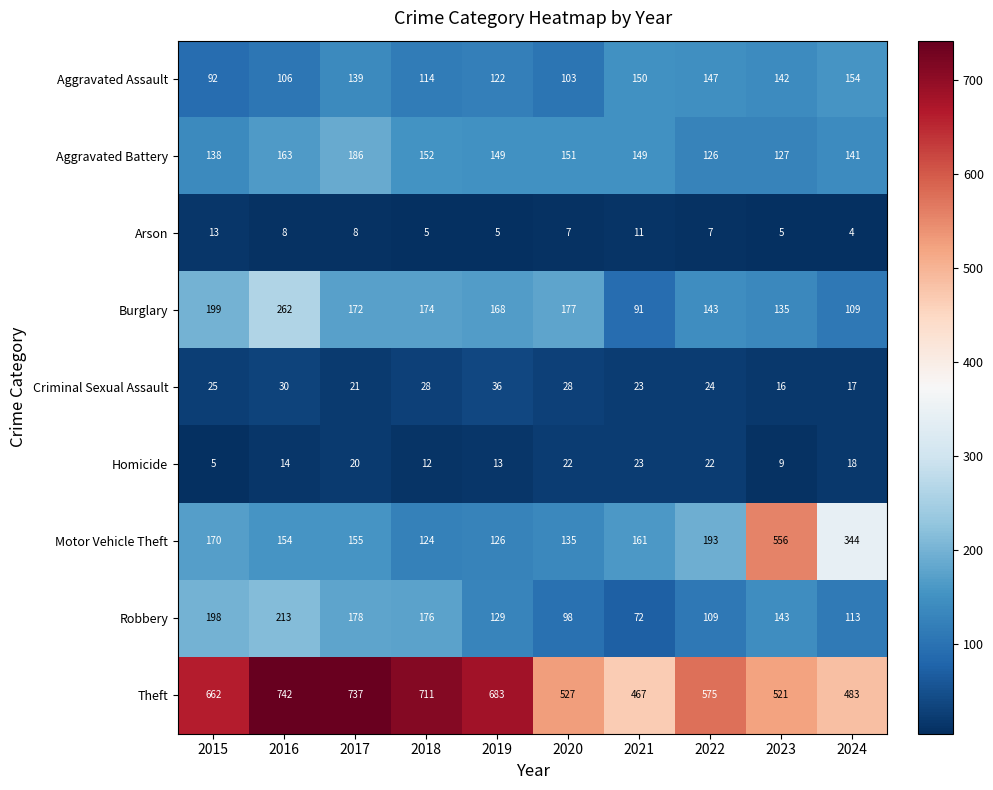

True or false: Robbery has a value of 72 at 2021.

True